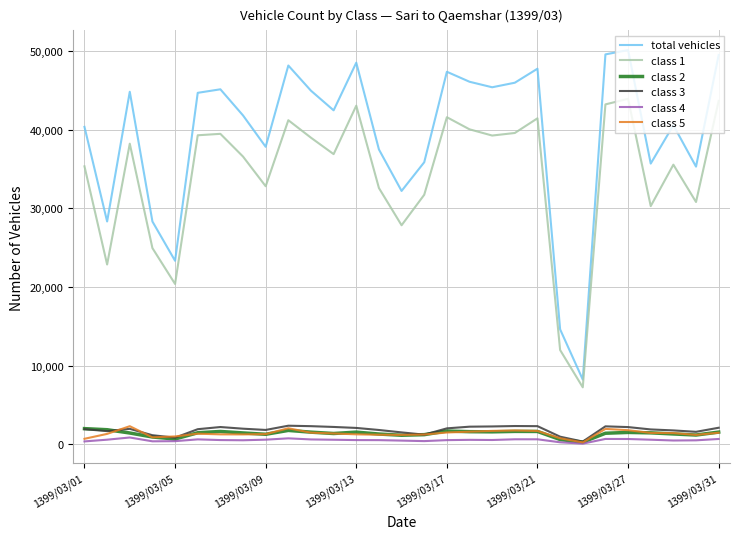

What is the greatest value displayed?

50135